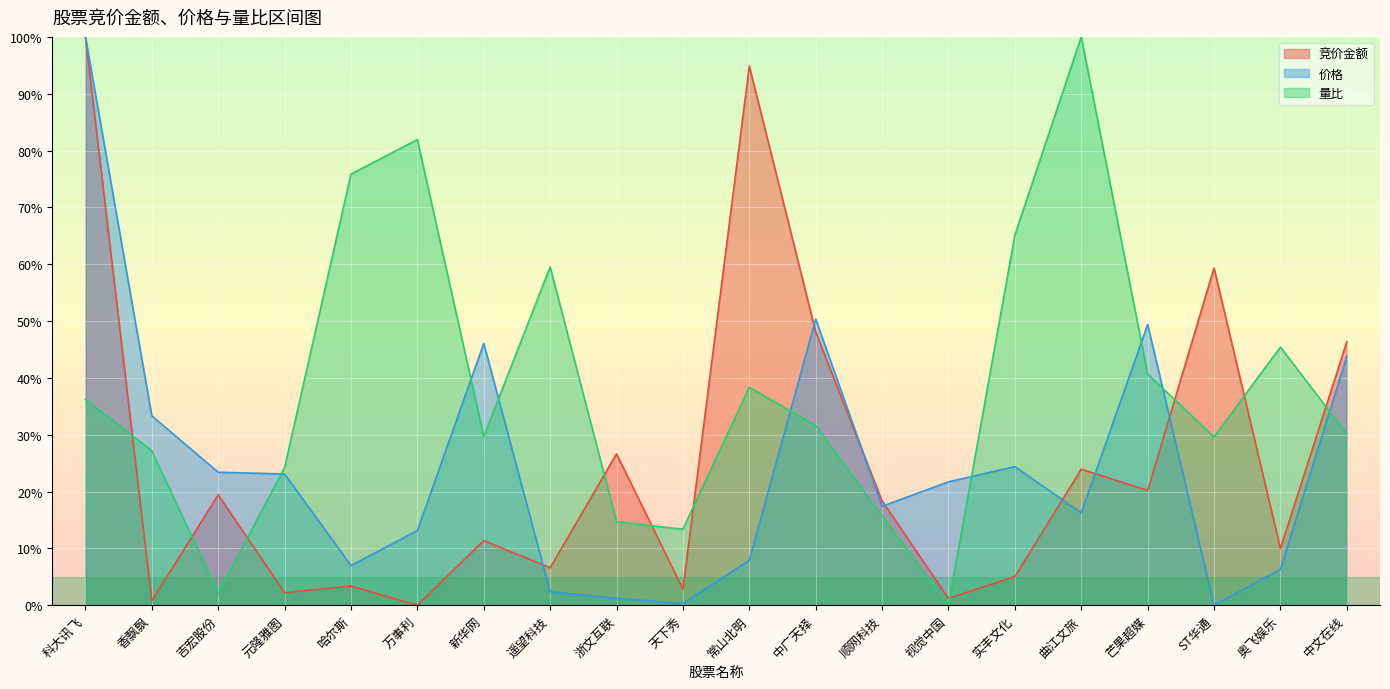

How many values in the 量比 series exceed 31?

10